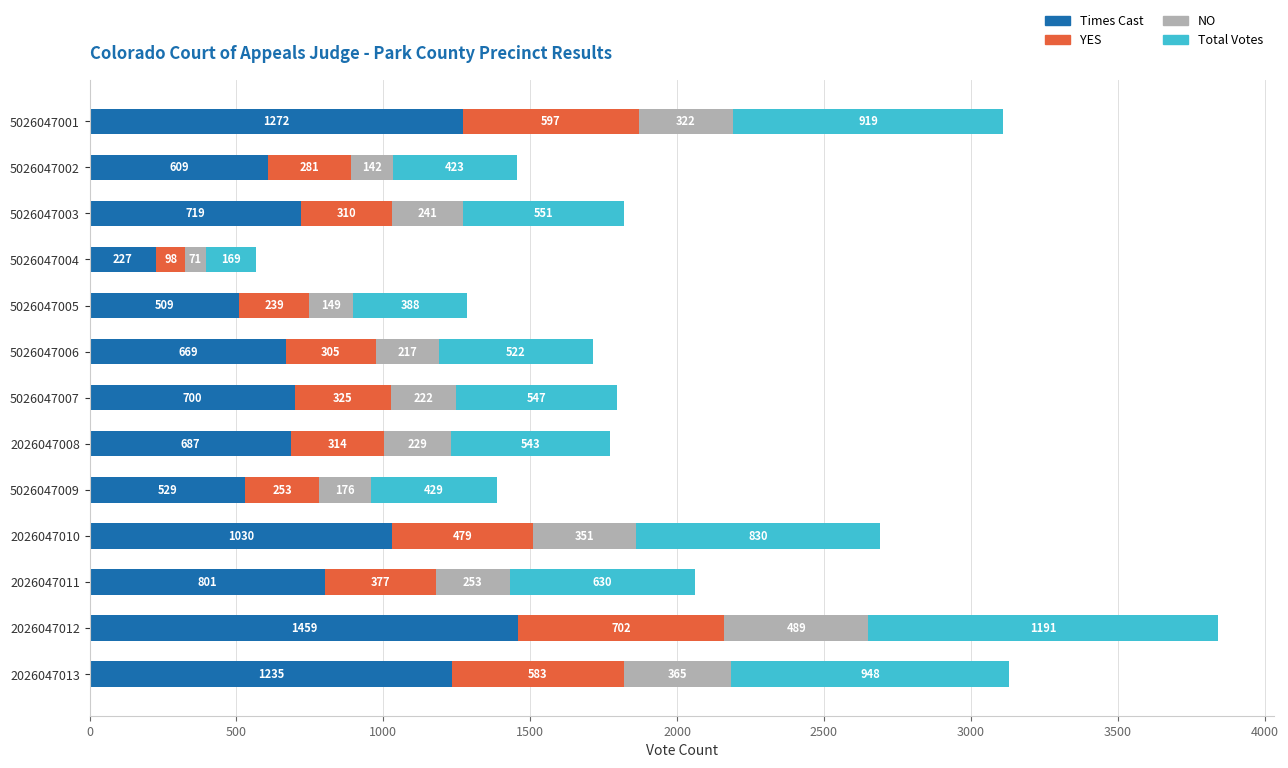

What is the highest value of the Times Cast series?

1459